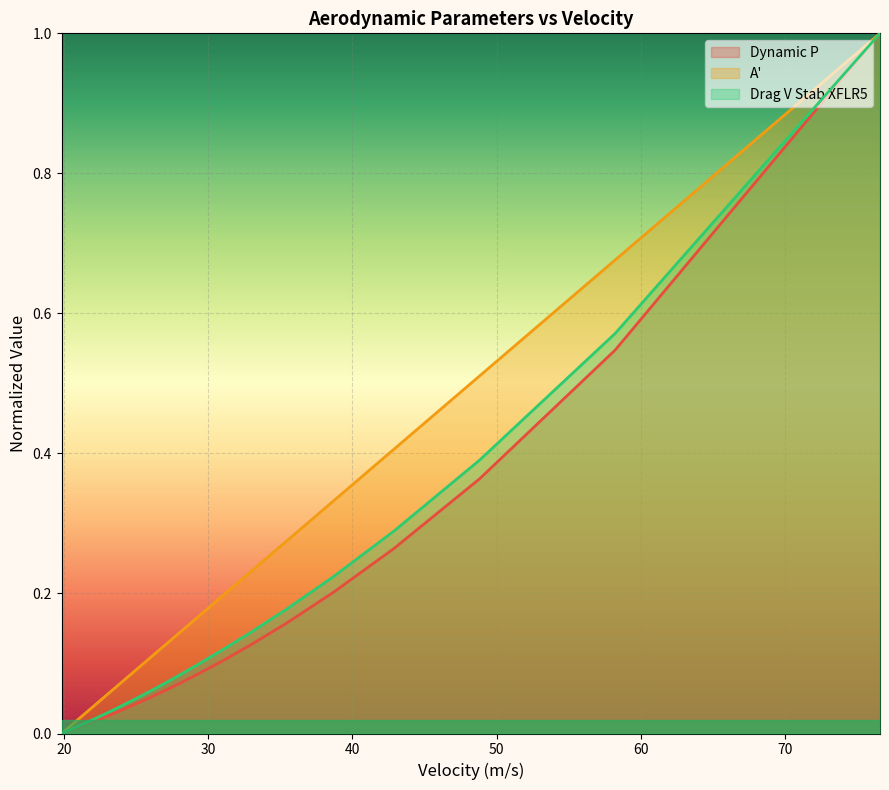

What is the difference between the maximum and second lowest values in the A' series?

1.0